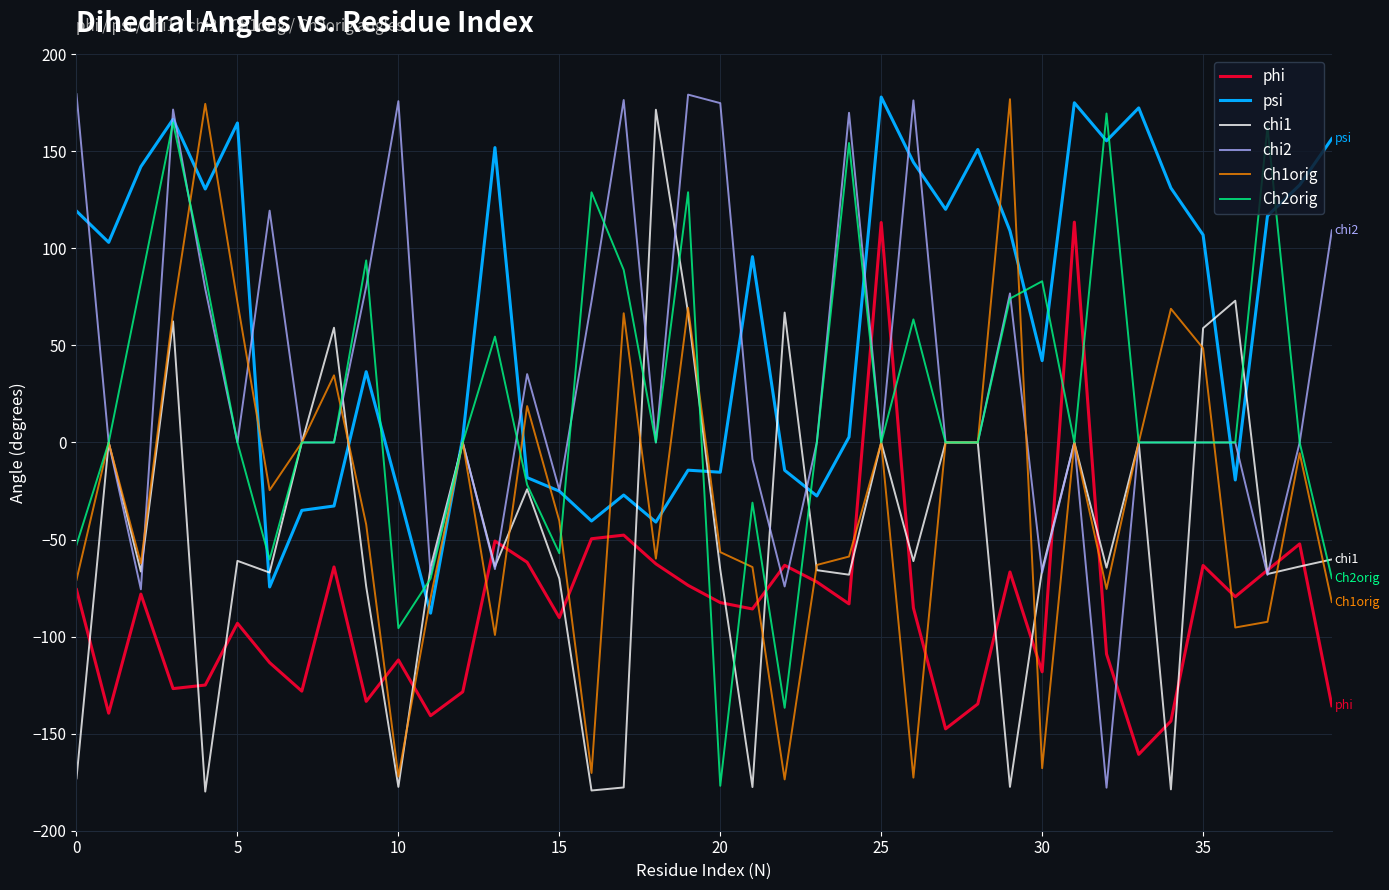

What is the minimum value for psi?

-87.9